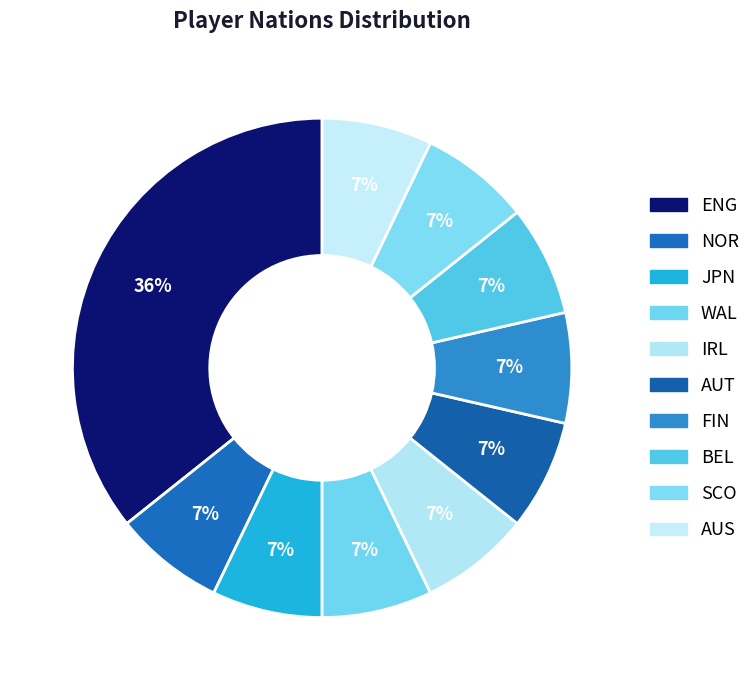

Rank the categories by value from highest to lowest.

ENG, NOR, JPN, WAL, IRL, AUT, FIN, BEL, SCO, AUS